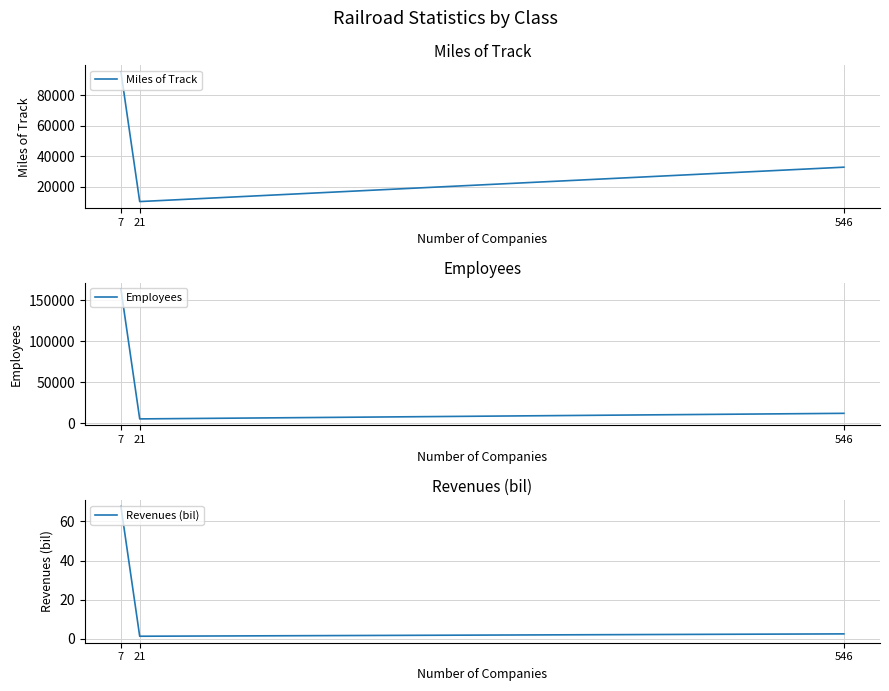

What is the approximate value of Revenues (bil) at 21?

1.4